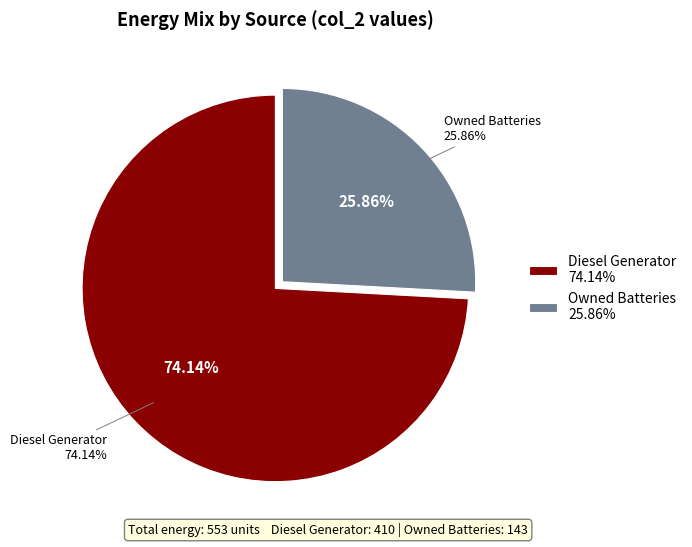

What is the total percentage of Diesel Generator and Owned Batteries?

100.0%